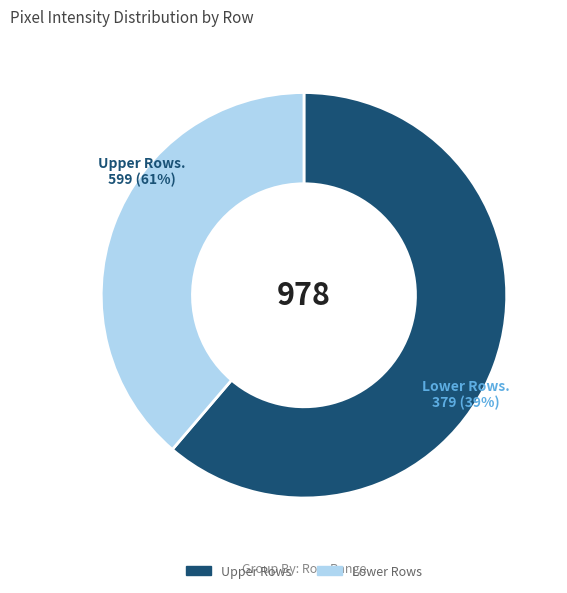

Does any single category account for the majority?

Yes